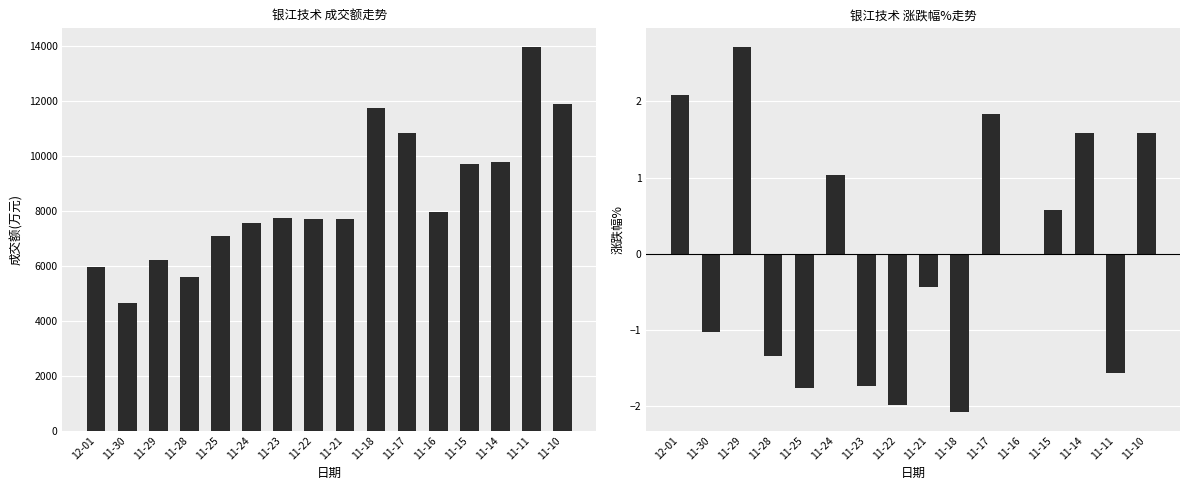

Reading left to right, list all the values displayed in this chart.

成交额(万元): 5978.0	4658.0	6211.0	5607.0	7073.0	7560.0	7735.0	7697.0	7702.0	11745.0	10851.0	7975.0	9701.0	9805.0	13963.0	11913.0
涨跌幅%: 2.1	-1.0	2.7	-1.3	-1.8	1.0	-1.7	-2.0	-0.4	-2.1	1.8	0.0	0.6	1.6	-1.6	1.6